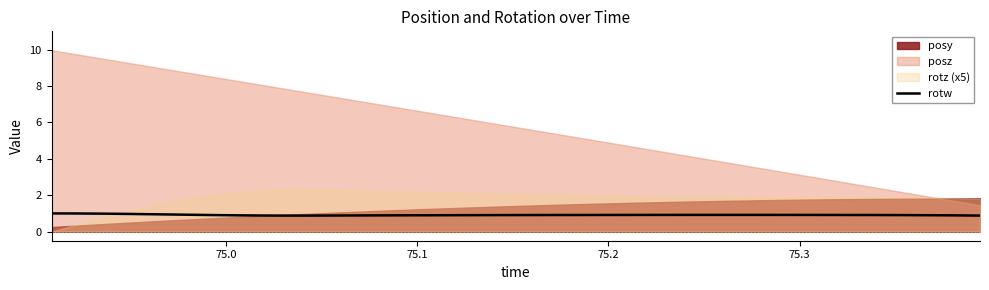

What is the minimum value for rotw?

0.9